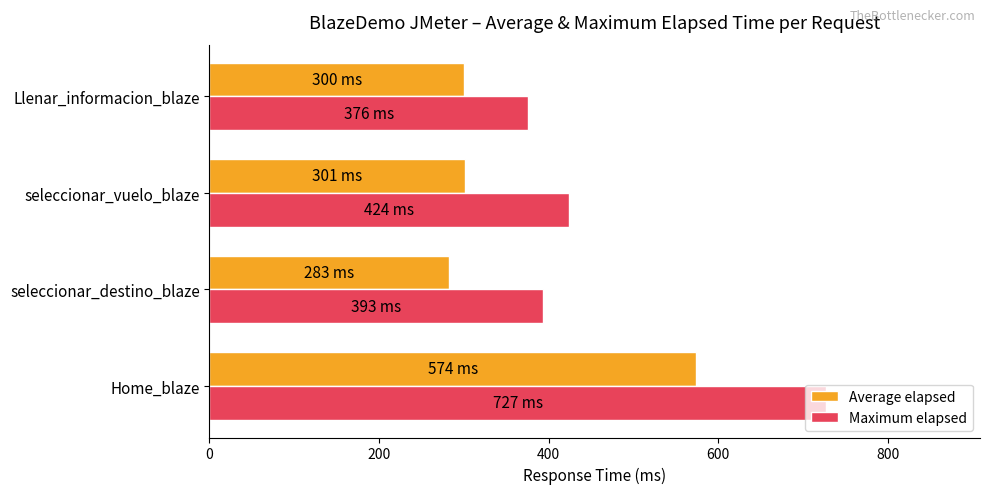

At how many categories does at least one series exceed 634?

1